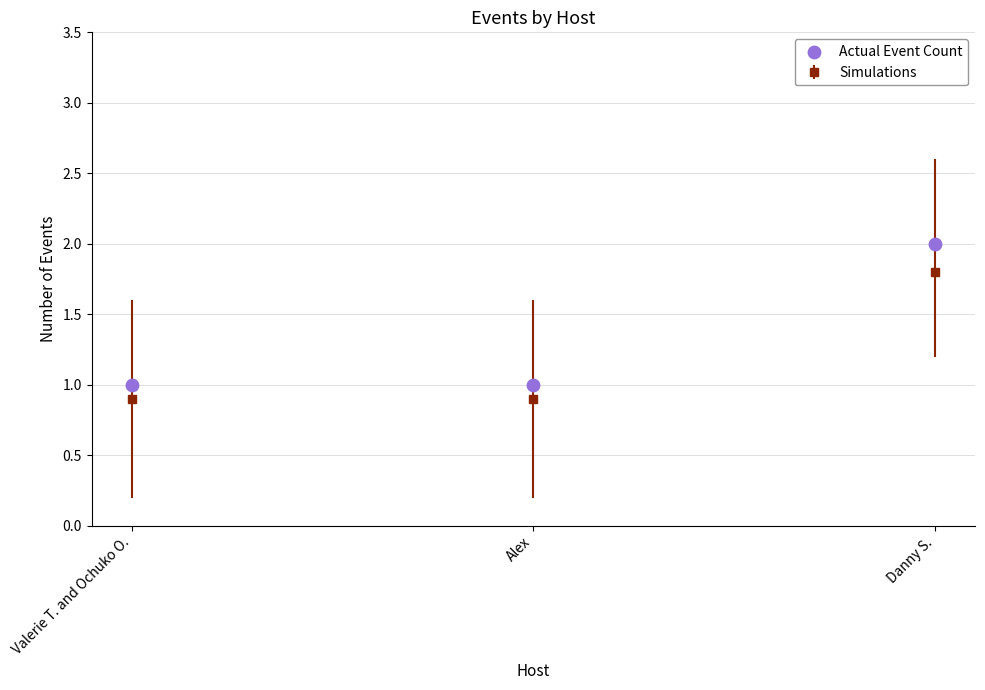

Which has a higher value, Valerie T. and Ochuko O. or Danny S.?

Danny S.